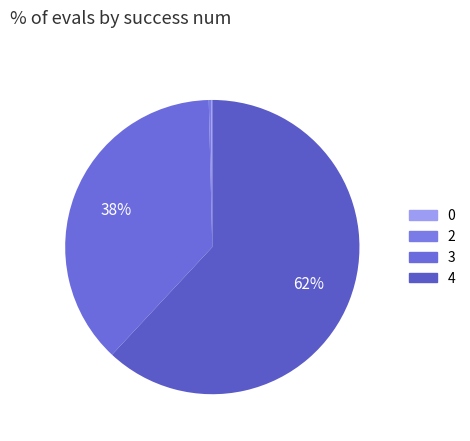

Does any single category account for the majority?

Yes